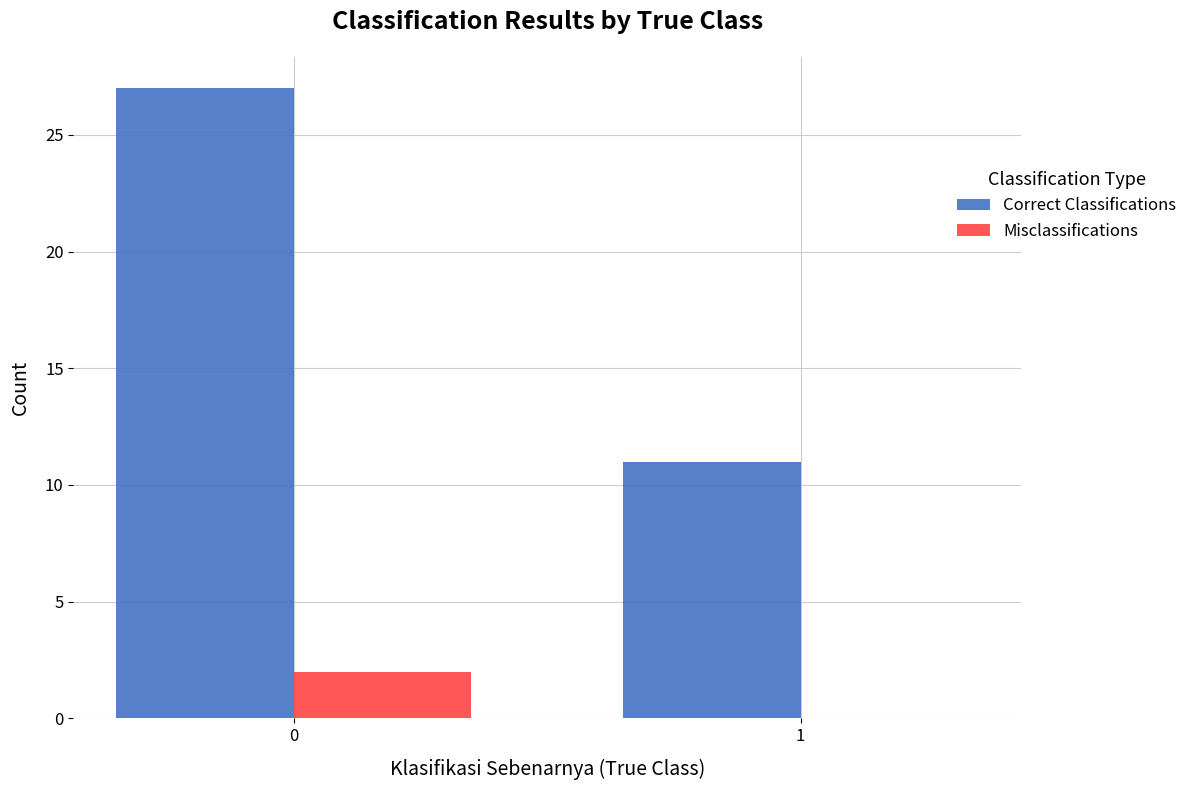

What is the sum of all Correct Classifications values?

38